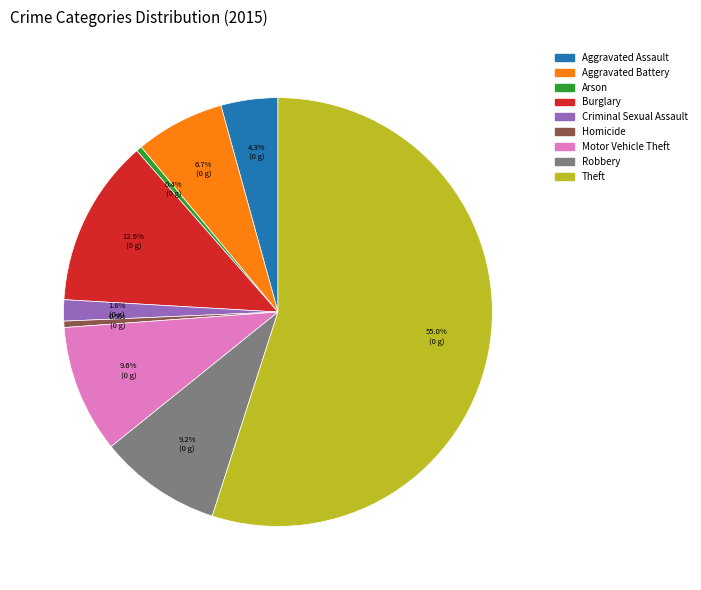

To the nearest percent, what portion does Criminal Sexual Assault represent?

2%